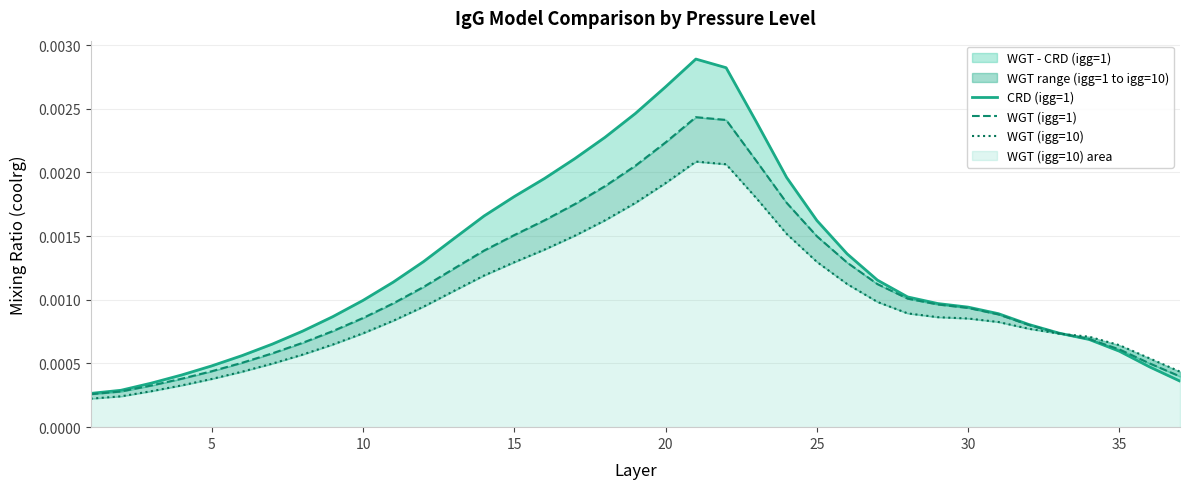

Rank the series by their average value, from lowest to highest.

WGT (igg=10), WGT (igg=1), CRD (igg=1)